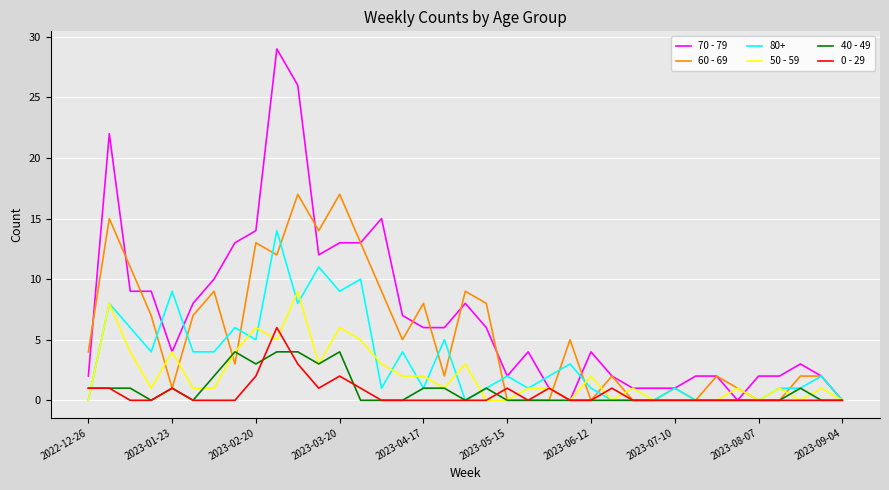

Rank the series by their maximum value, from highest to lowest.

70 - 79, 60 - 69, 80+, 50 - 59, 0 - 29, 40 - 49